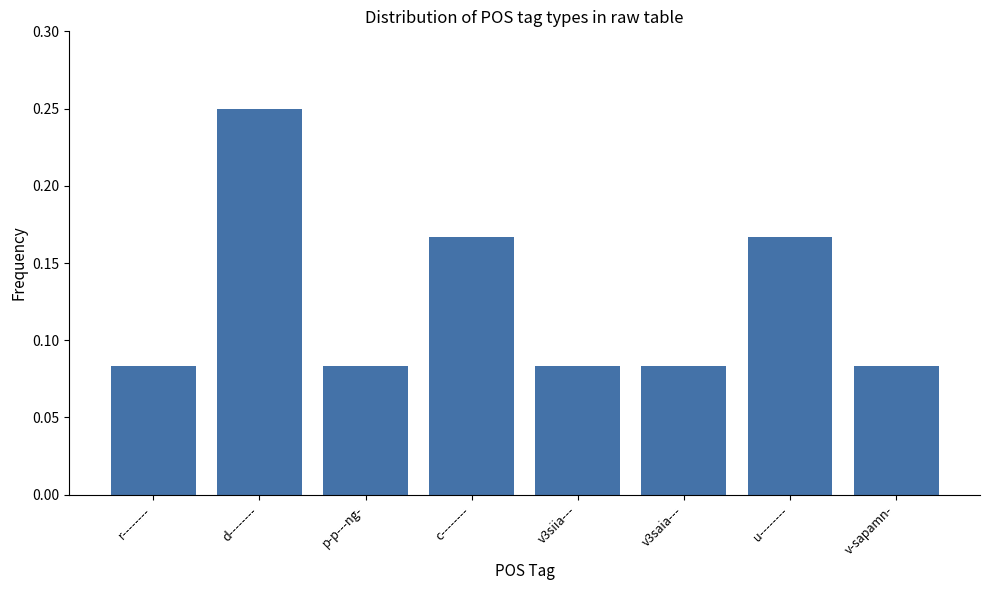

What is the sum of all values?

1.0